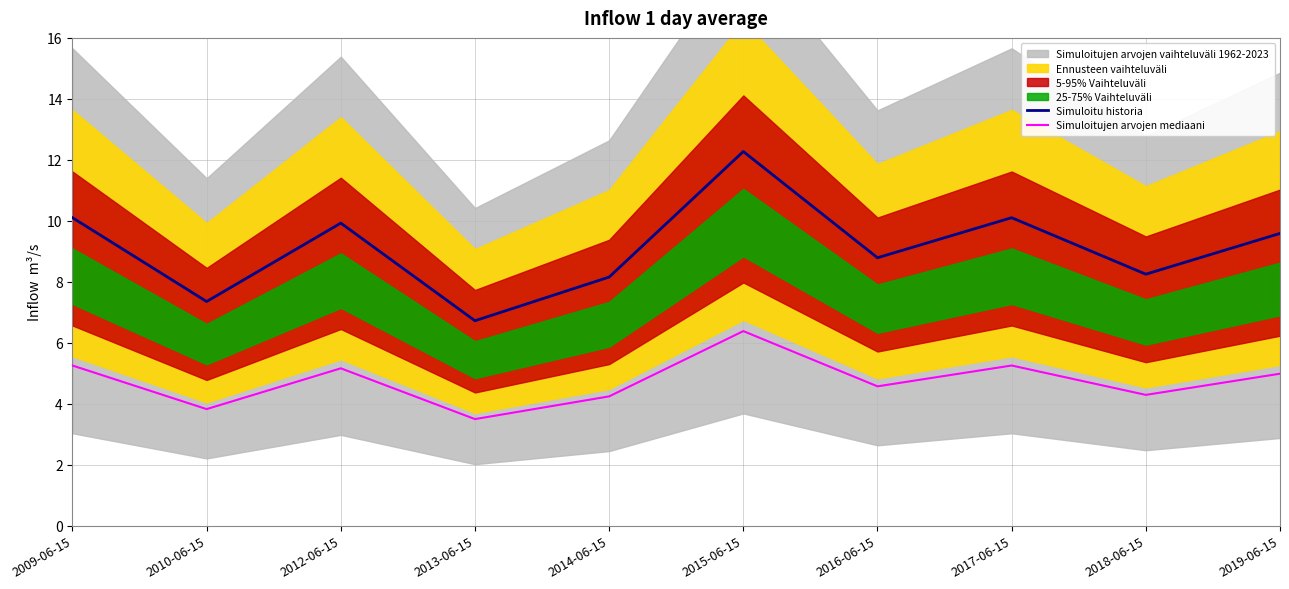

Read the Simuloitu historia value at 2012-06-15.

9.9